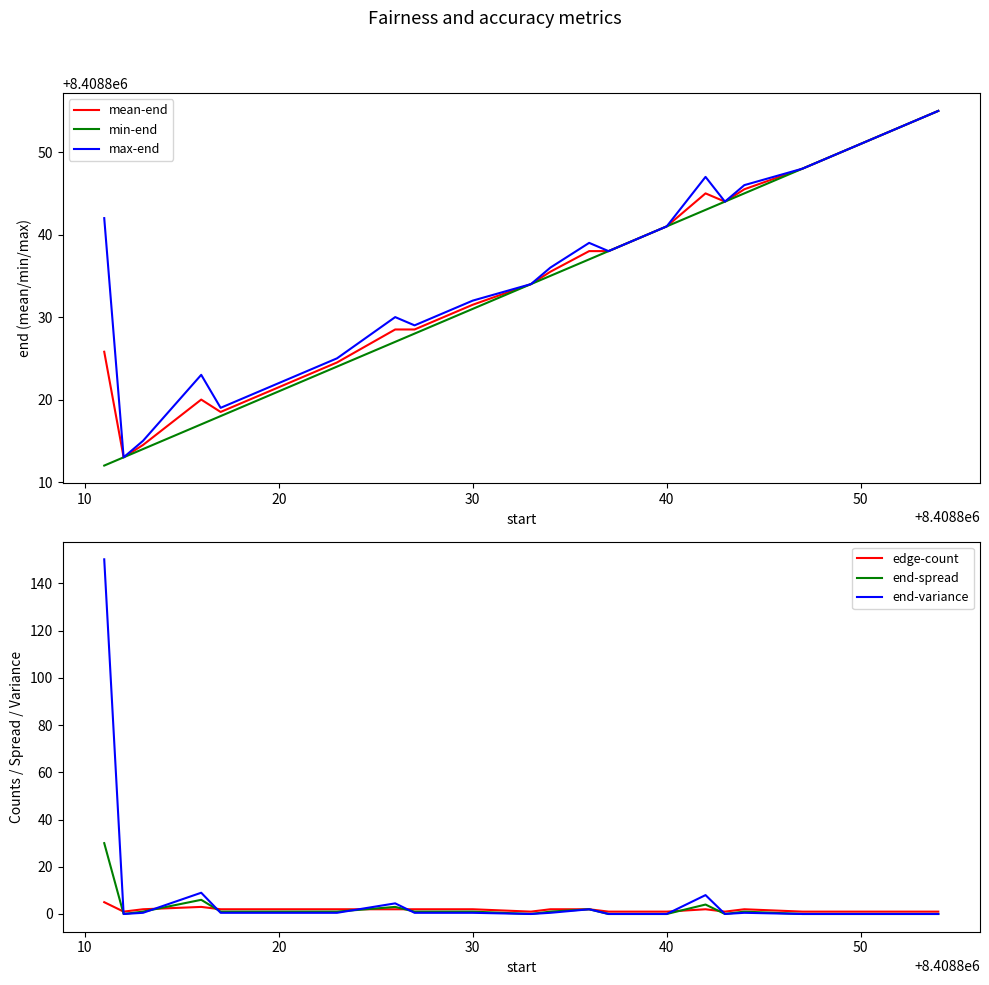

Rank the series by their maximum value, from highest to lowest.

mean-end, min-end, max-end, end-variance, end-spread, edge-count